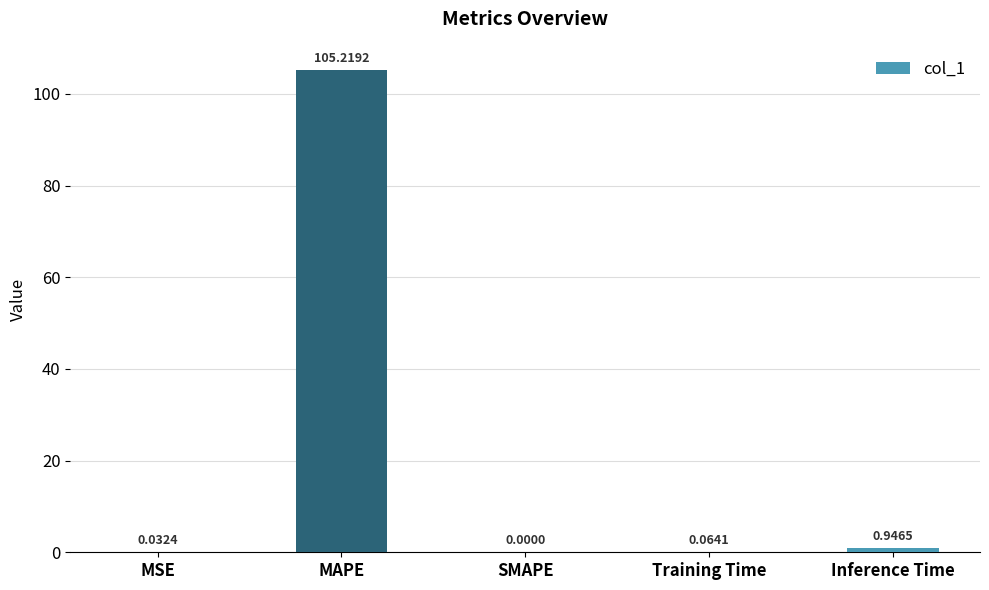

What is the sum of the values at Inference Time and Training Time?

1.0